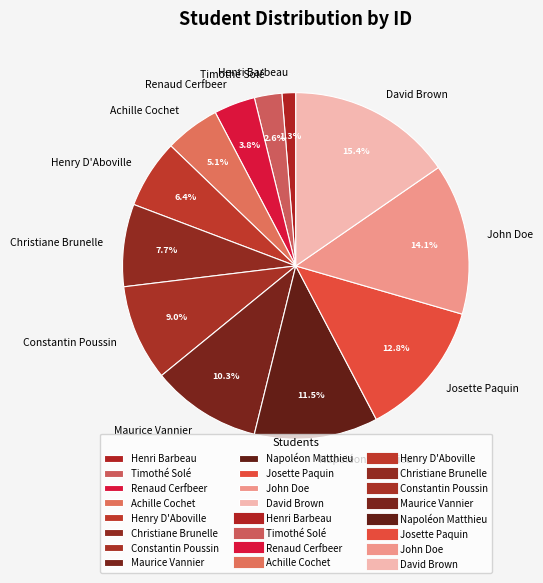

Does Constantin Poussin represent more than half of the total?

No